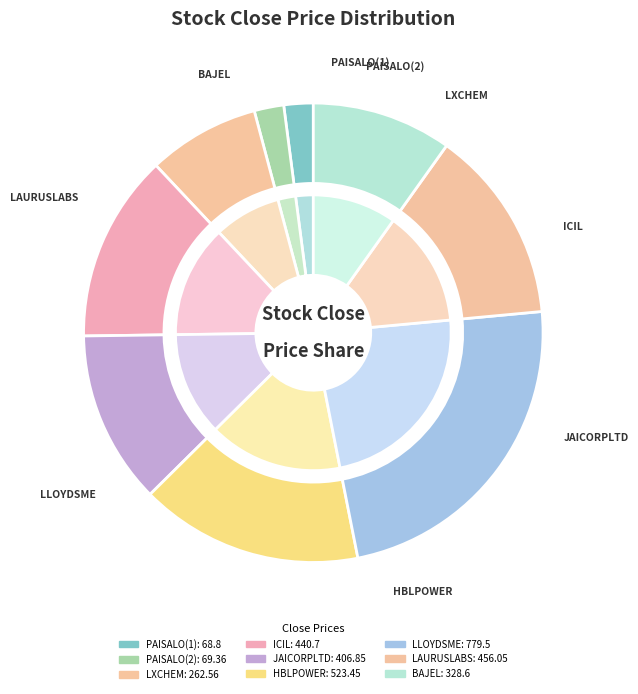

Count the number of slices in the pie.

9